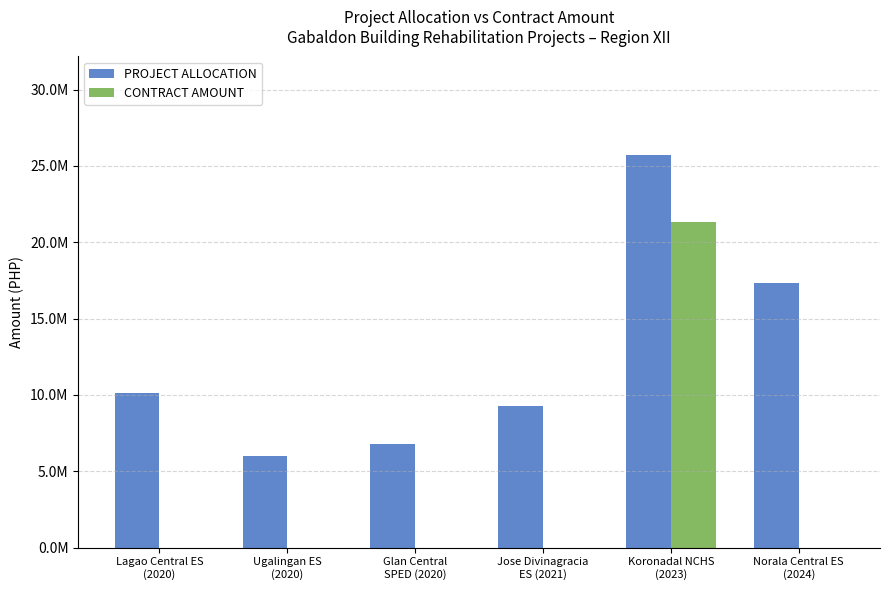

Reading left to right, extract all data points from this chart.

PROJECT ALLOCATION: Lagao Central ES
(2020)=10140232.8	Ugalingan ES
(2020)=6000000.0	Glan Central
SPED (2020)=6801120.5	Jose Divinagracia
ES (2021)=9254653.0	Koronadal NCHS
(2023)=25735852.1	Norala Central ES
(2024)=17337379.7
CONTRACT AMOUNT: Lagao Central ES
(2020)=0.0	Ugalingan ES
(2020)=0.0	Glan Central
SPED (2020)=0.0	Jose Divinagracia
ES (2021)=0.0	Koronadal NCHS
(2023)=21312201.4	Norala Central ES
(2024)=0.0